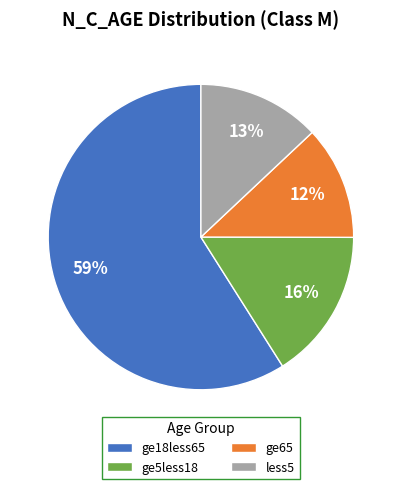

Which category accounts for the majority?

ge18less65